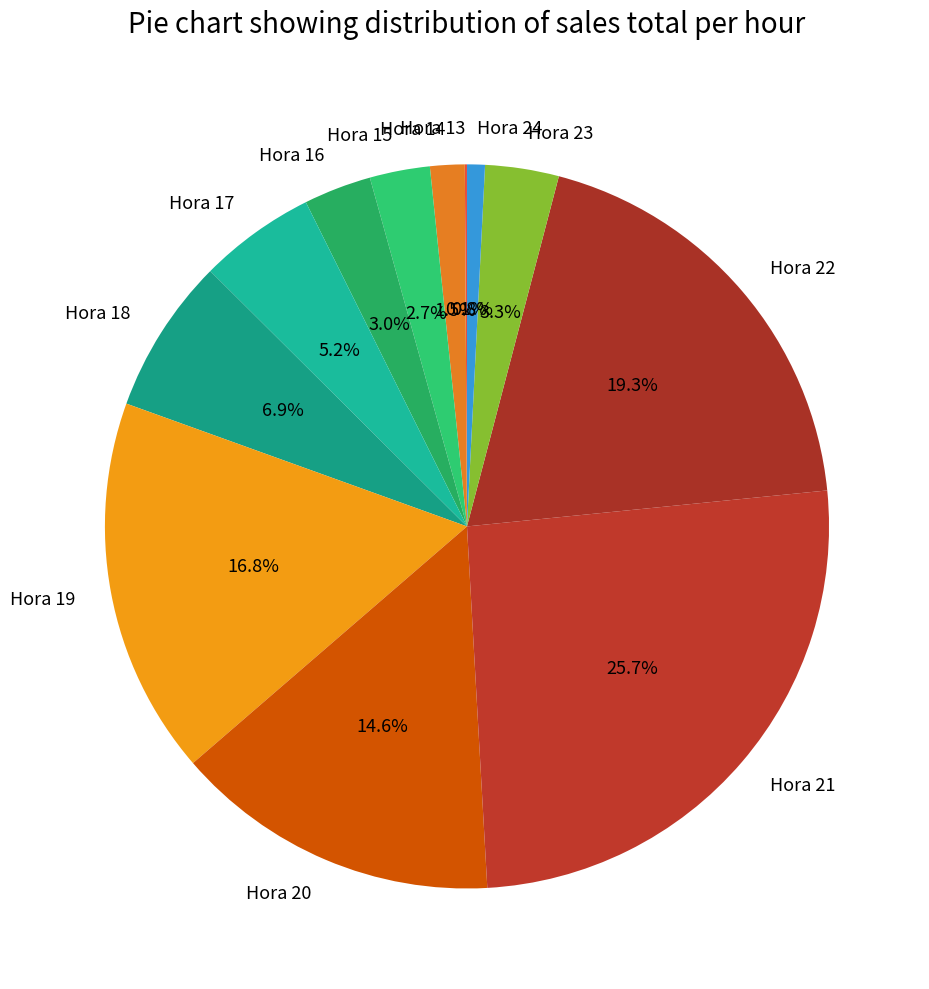

Which slice is the largest?

Hora 21